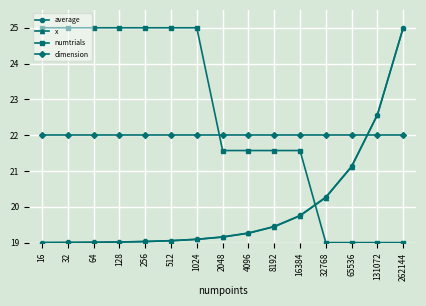

How many distinct data groups are displayed?

4